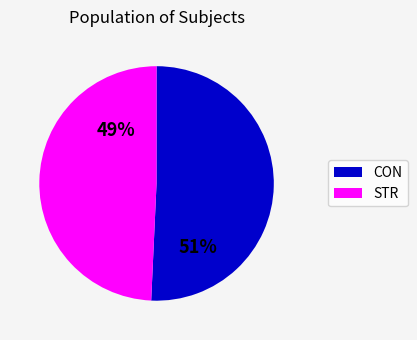

Which has a higher value, STR or CON?

CON